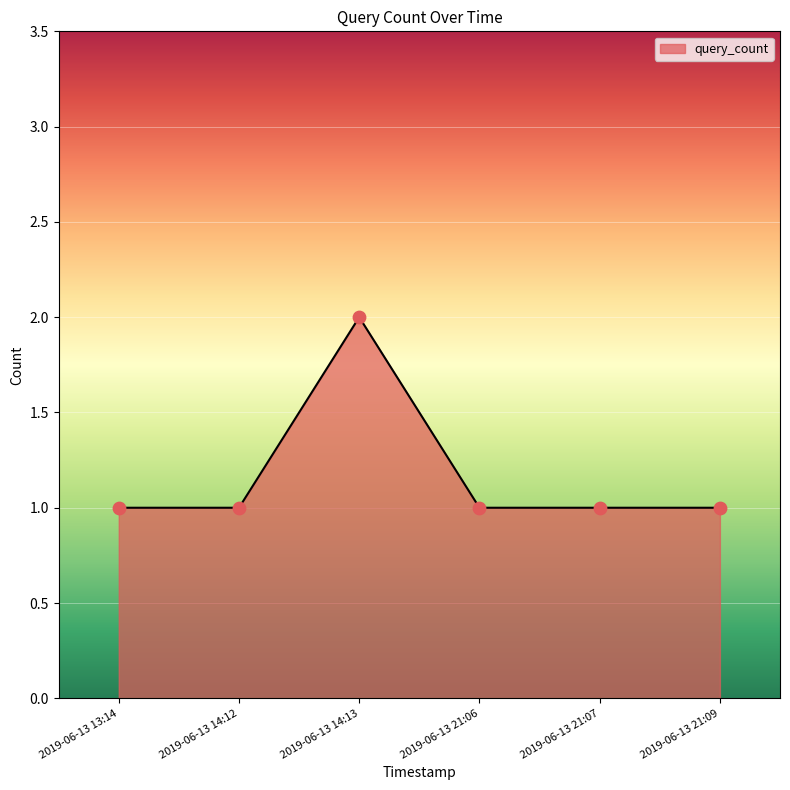

What is the ratio of the value at 2019-06-13 21:09 to the value at 2019-06-13 21:07?

1.0